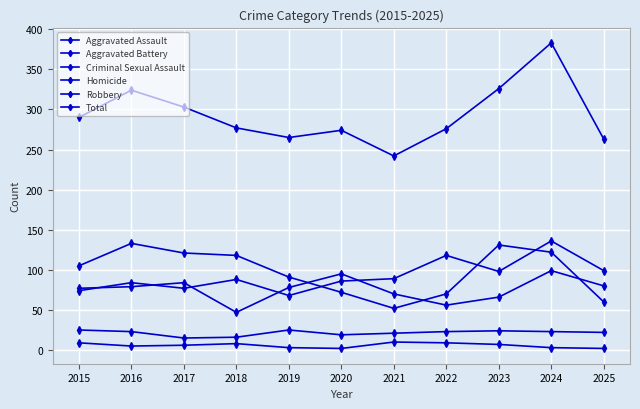

Count the number of data series in this chart.

6